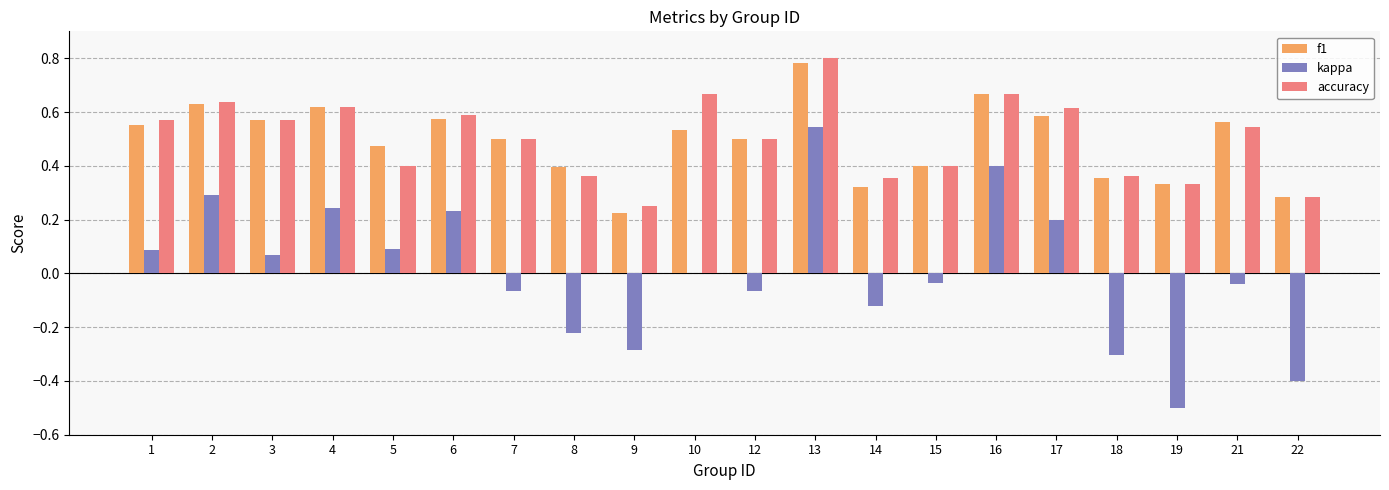

How many data points does each series have?

20